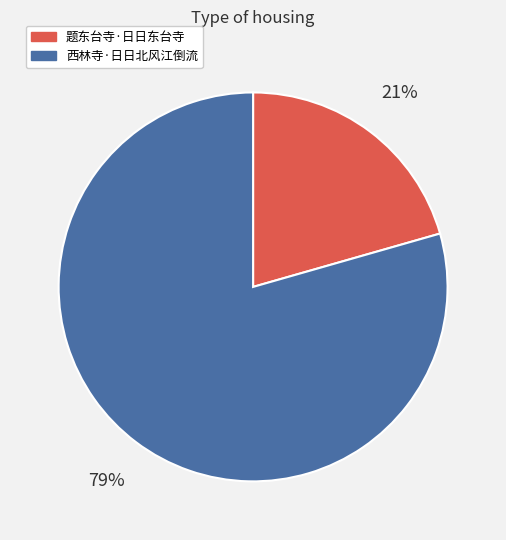

Is the sum of 题东台寺·日日东台寺 and 西林寺·日日北风江倒流 greater than half?

Yes